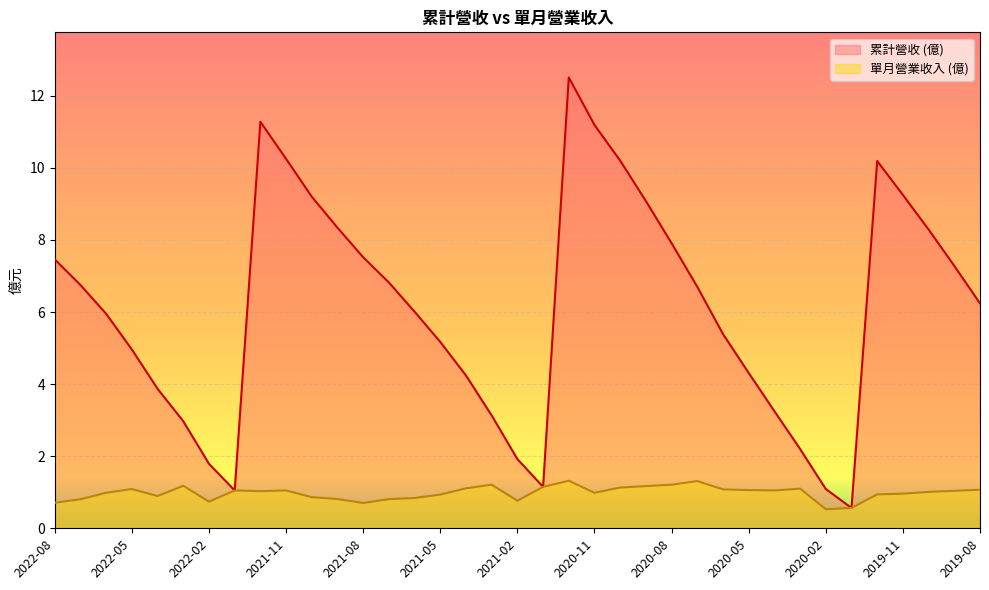

How many interior local peaks does the col_10 series have?

3